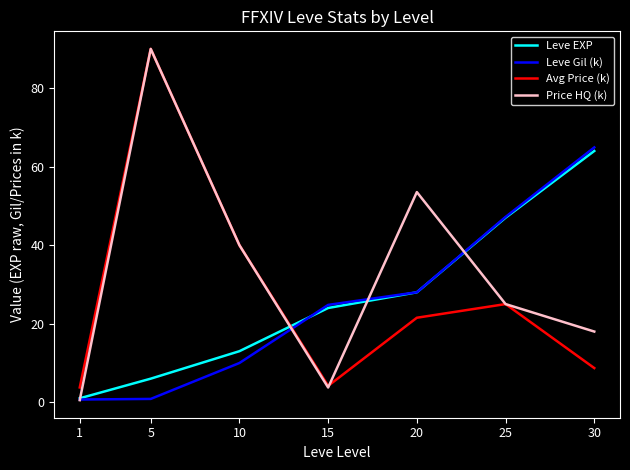

What is the highest value of the Avg Price (k) series?

90.0